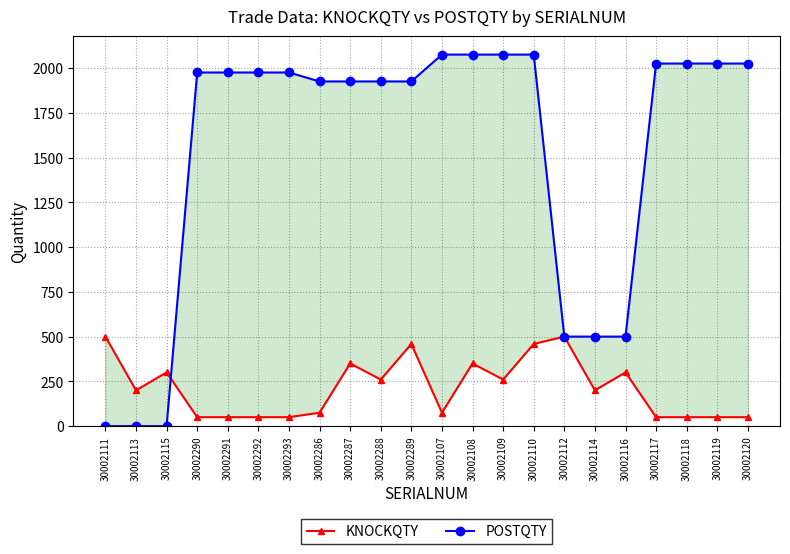

How many data points in KNOCKQTY are less than 200?

10